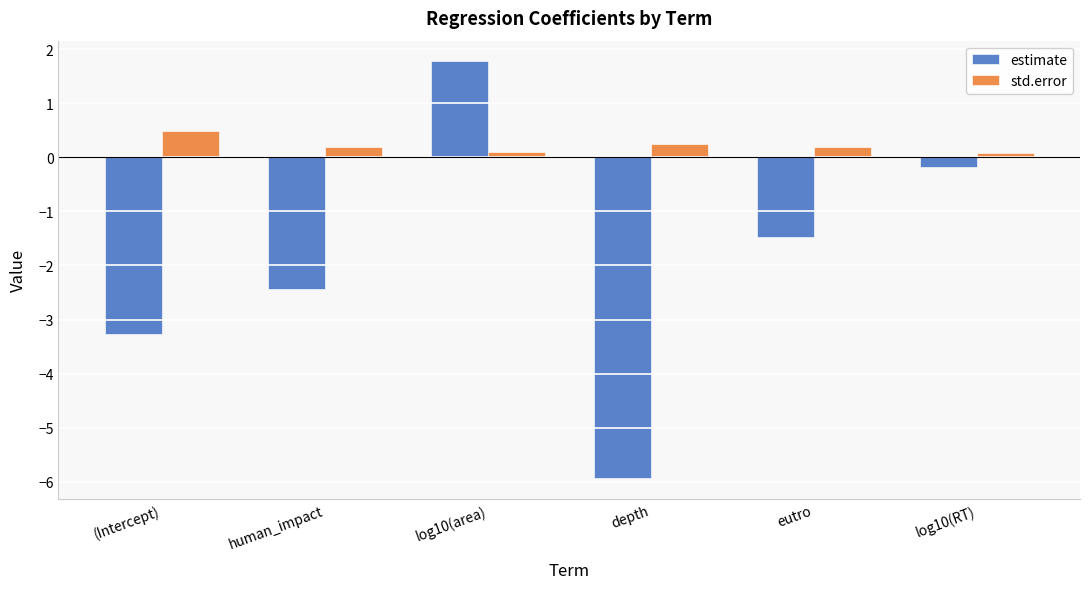

Which label corresponds to the smallest value in the chart?

depth